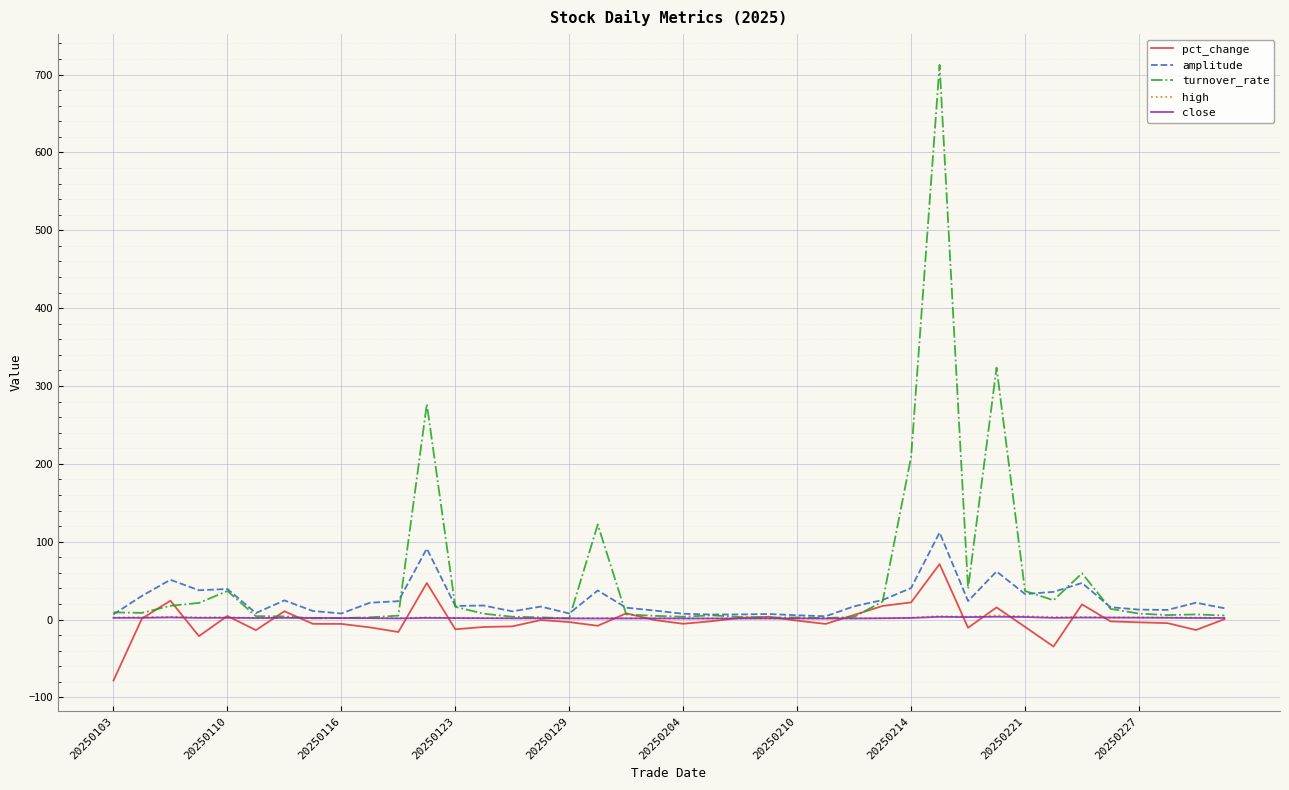

What is the difference between the second highest and minimum values in the close series?

2.2